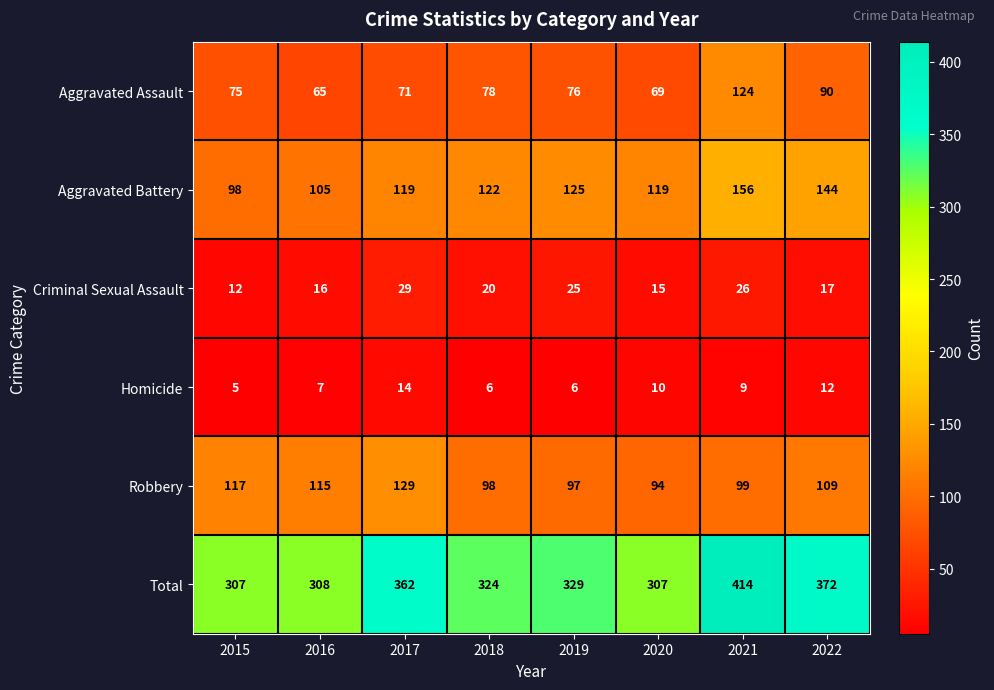

How many distinct data groups are displayed?

6